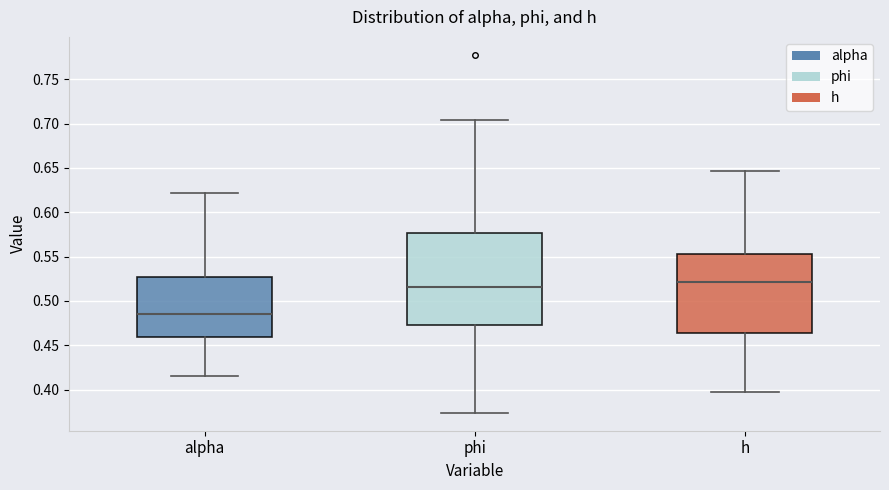

Reading left to right, transcribe this box plot: for each box, give where its median line is, the range the box spans, and where its two whiskers end, as read against the y-axis. The values are not printed on the chart, so give them approximately, as read against the axis.

alpha: median 0.485, box 0.460 to 0.525, whiskers 0.415 to 0.620
phi: median 0.515, box 0.475 to 0.575, whiskers 0.375 to 0.705
h: median 0.520, box 0.465 to 0.555, whiskers 0.395 to 0.645